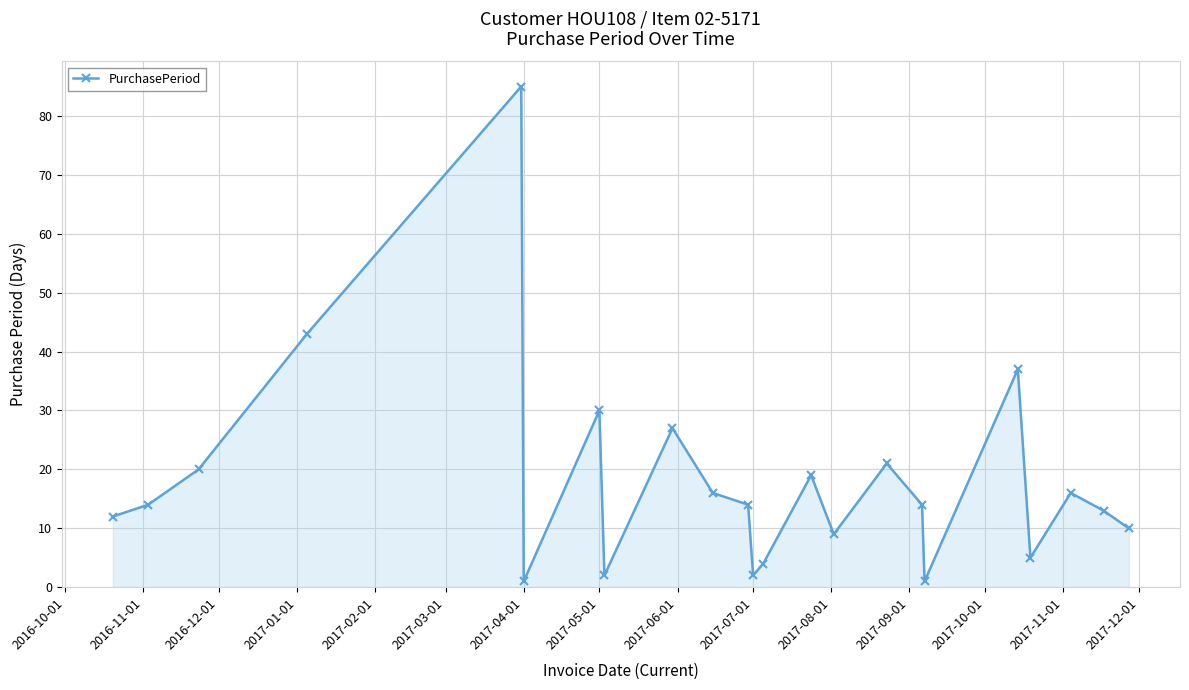

True or false: there are more than 2 points higher than both neighbors.

True